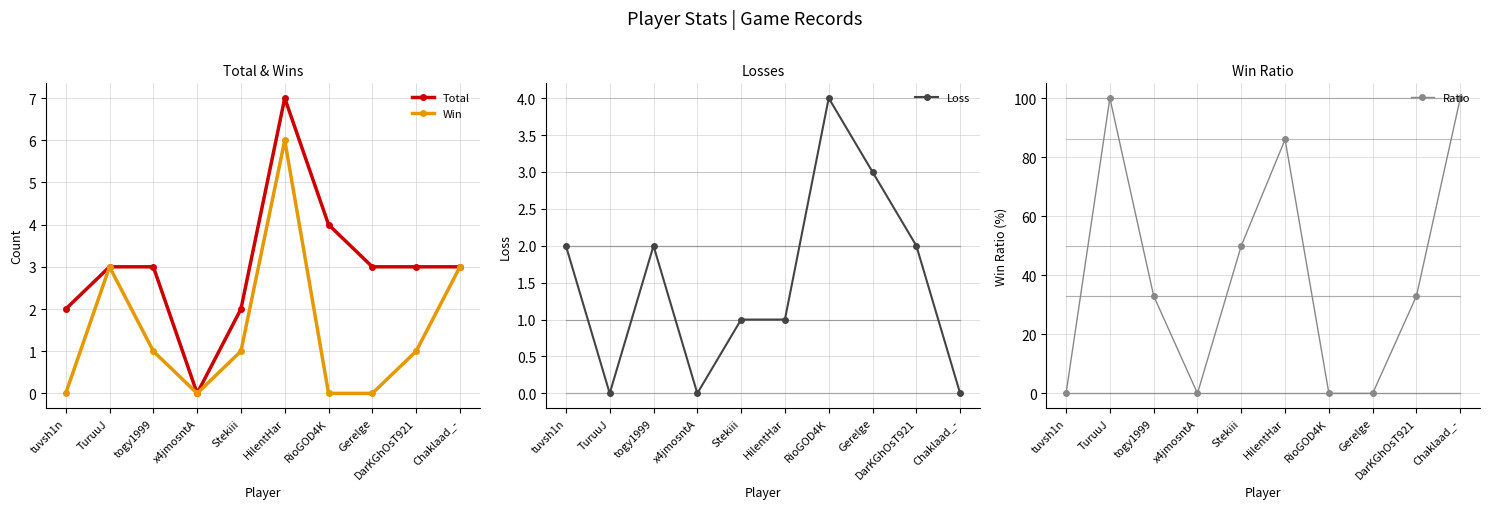

How many distinct data groups are displayed?

4